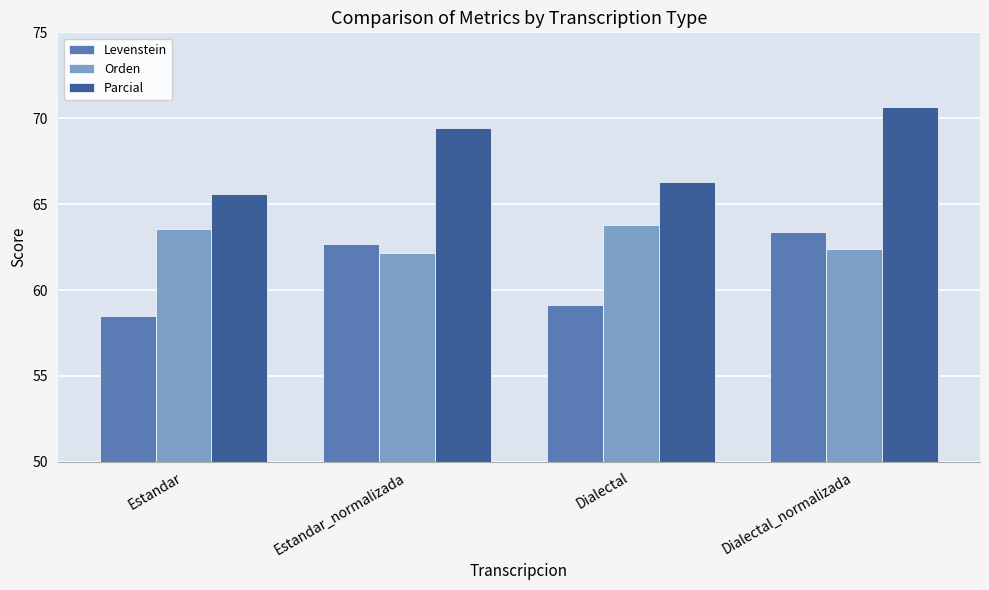

What is the lowest value of the Levenstein series?

58.5